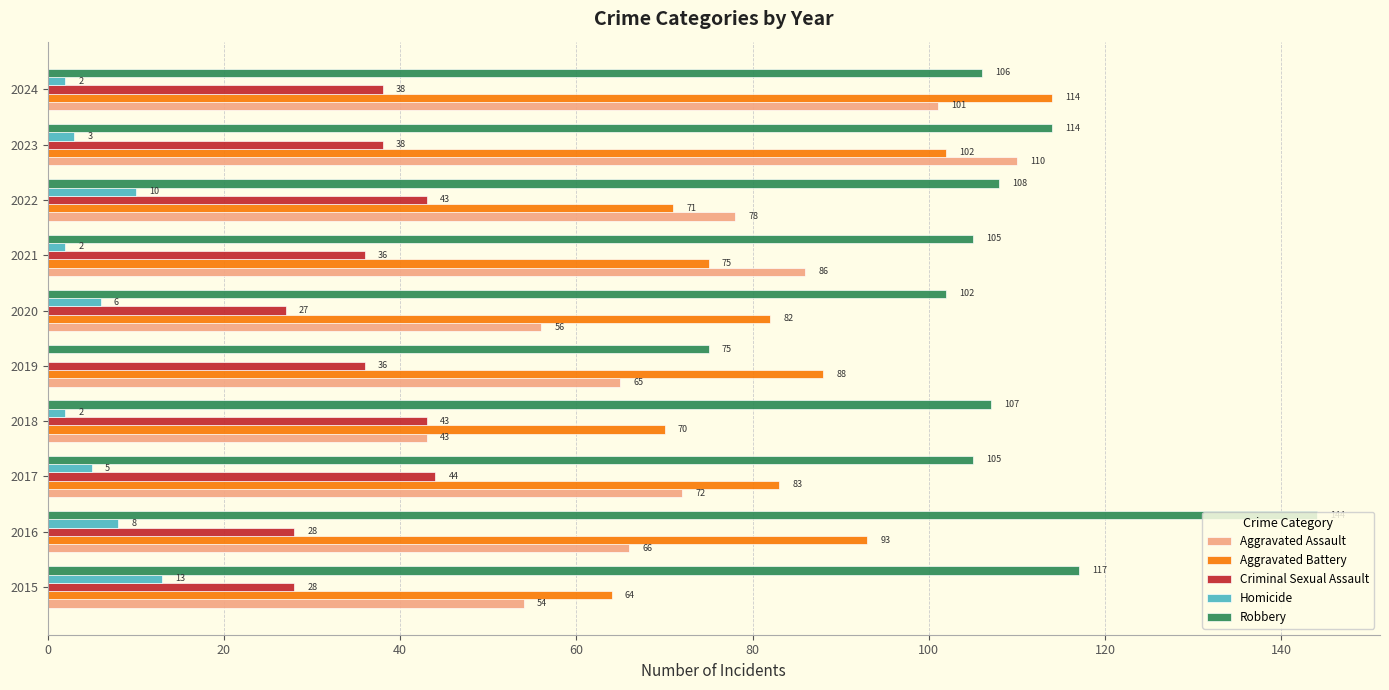

What is the sum of all Aggravated Assault values?

731